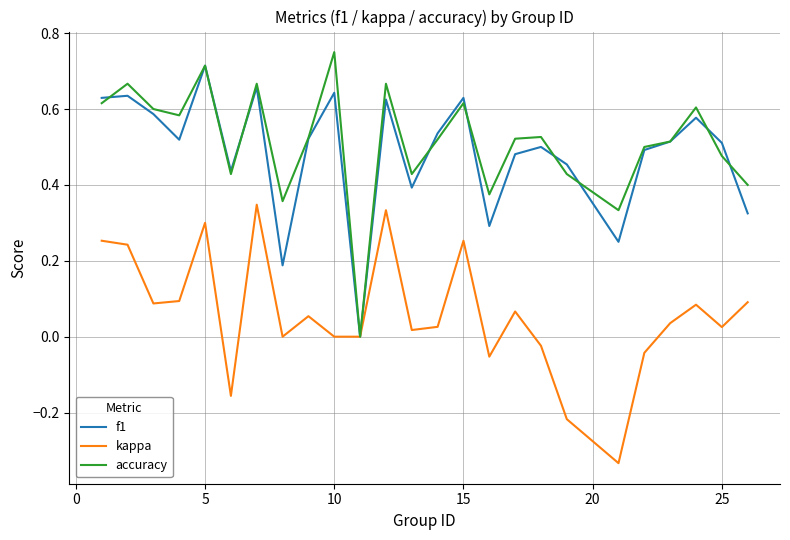

What are all the series names shown in the legend?

f1, kappa, accuracy